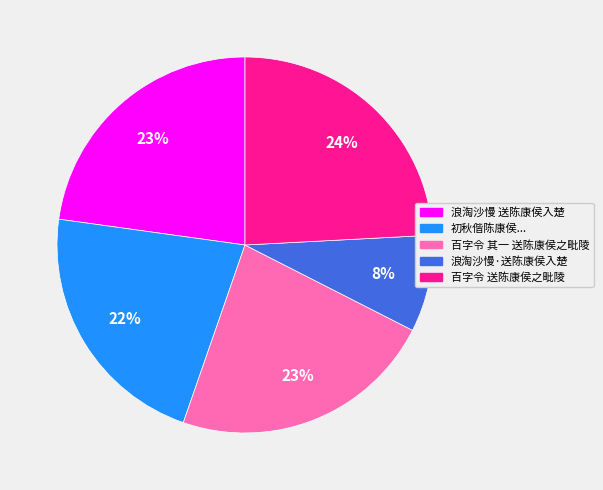

To the nearest percent, what is the difference between the largest and smallest slice percentages?

16%